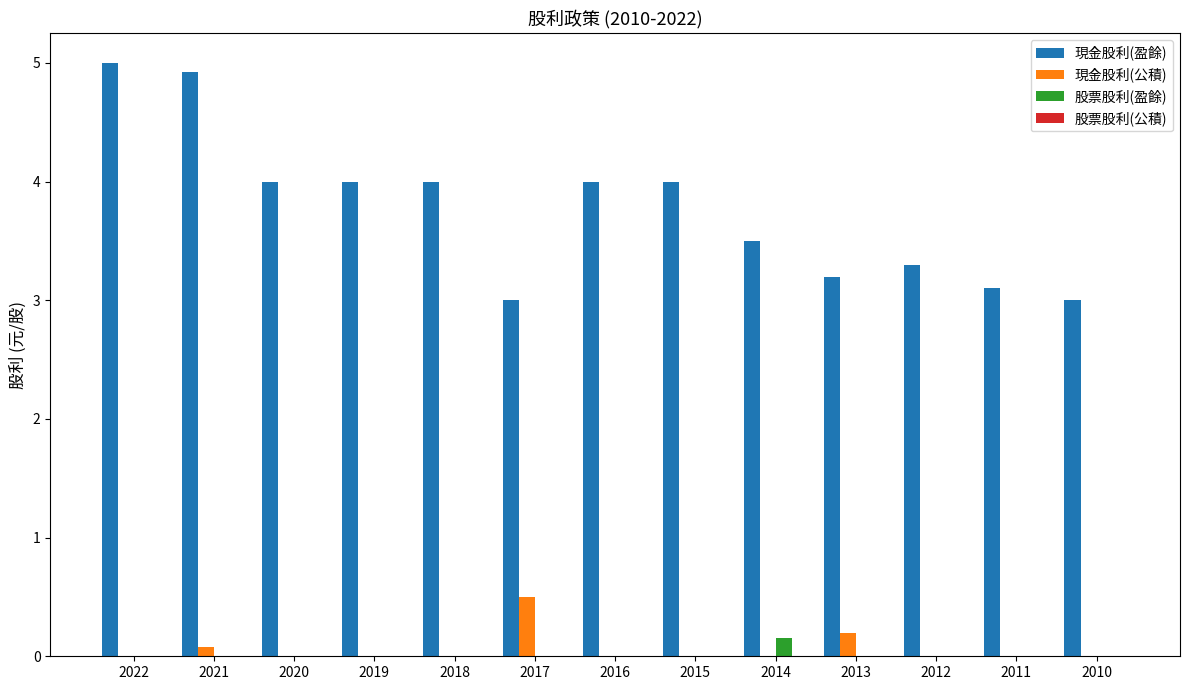

How many groups of bars are there?

13